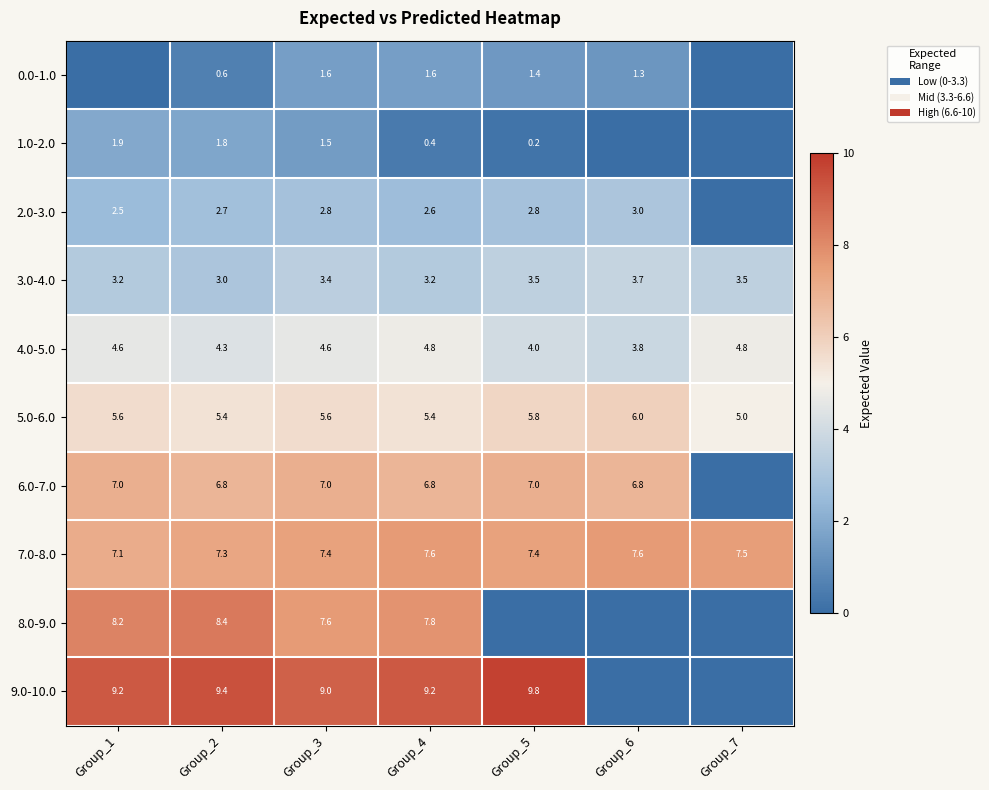

How many data points does each series have?

7